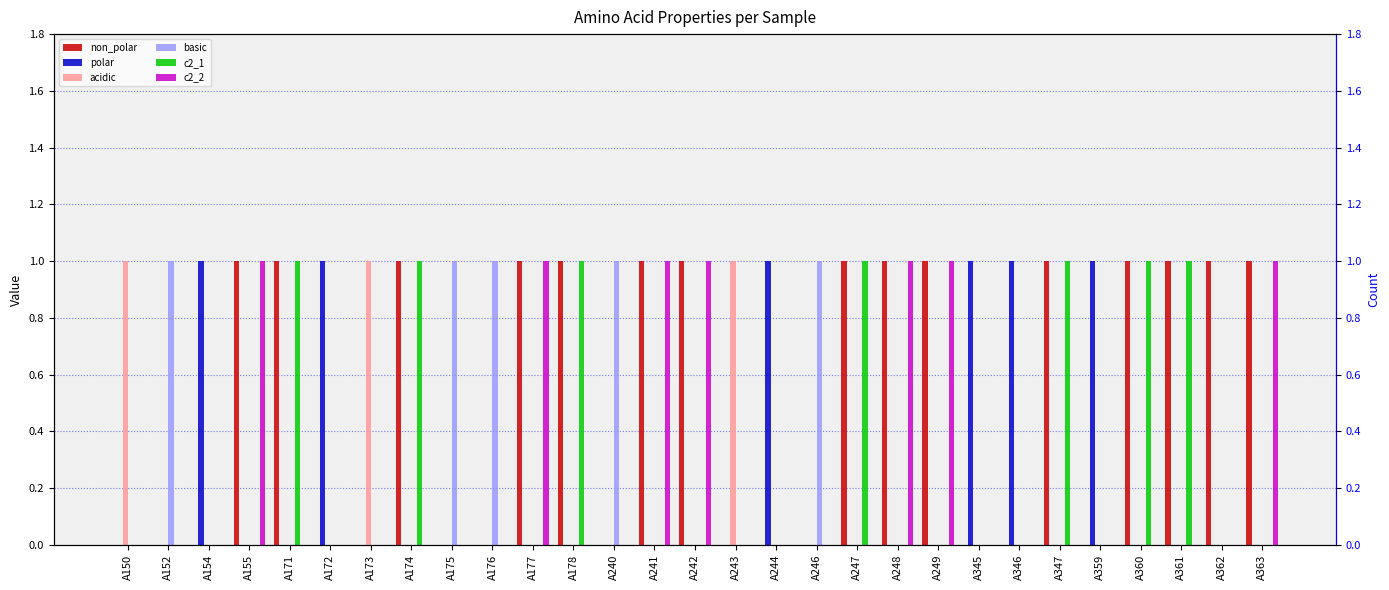

The c2_1 series shows 0 at A247. True or false?

False